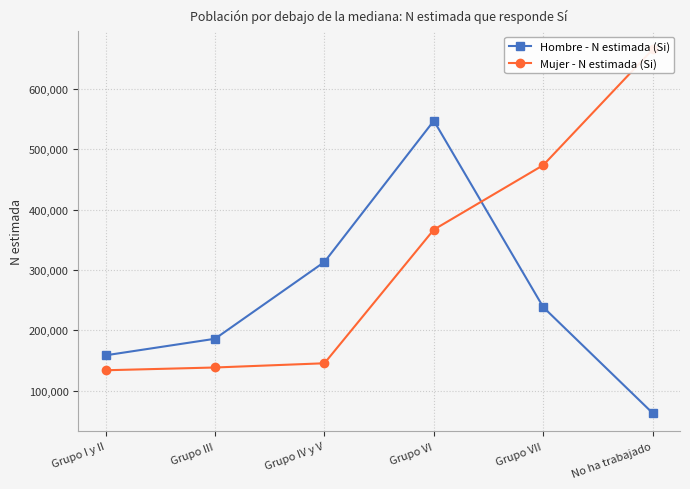

At which label does Mujer - N estimada (Si) first exceed 366985?

Grupo VII